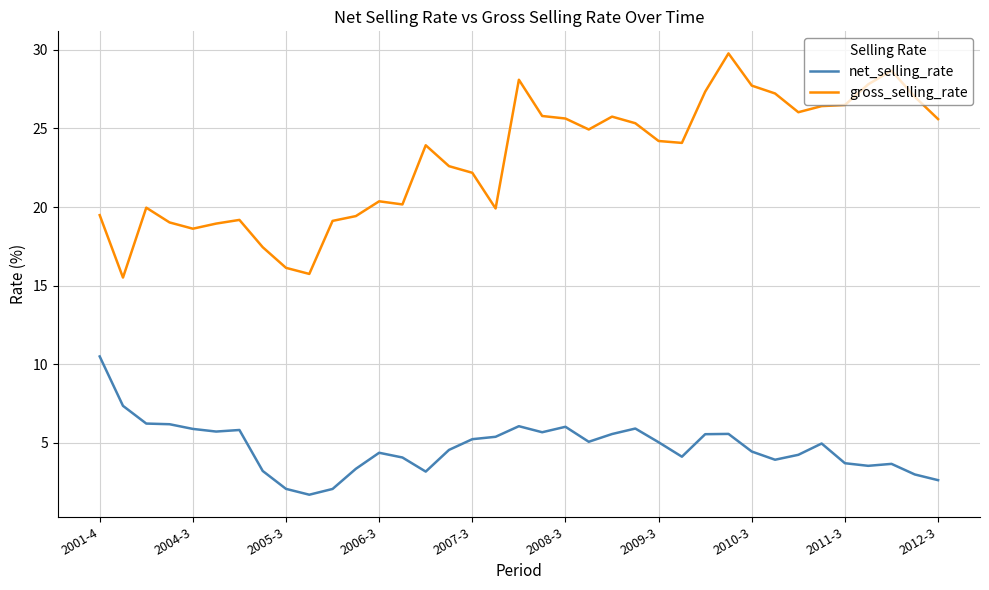

Which series has the largest total across all categories?

gross_selling_rate